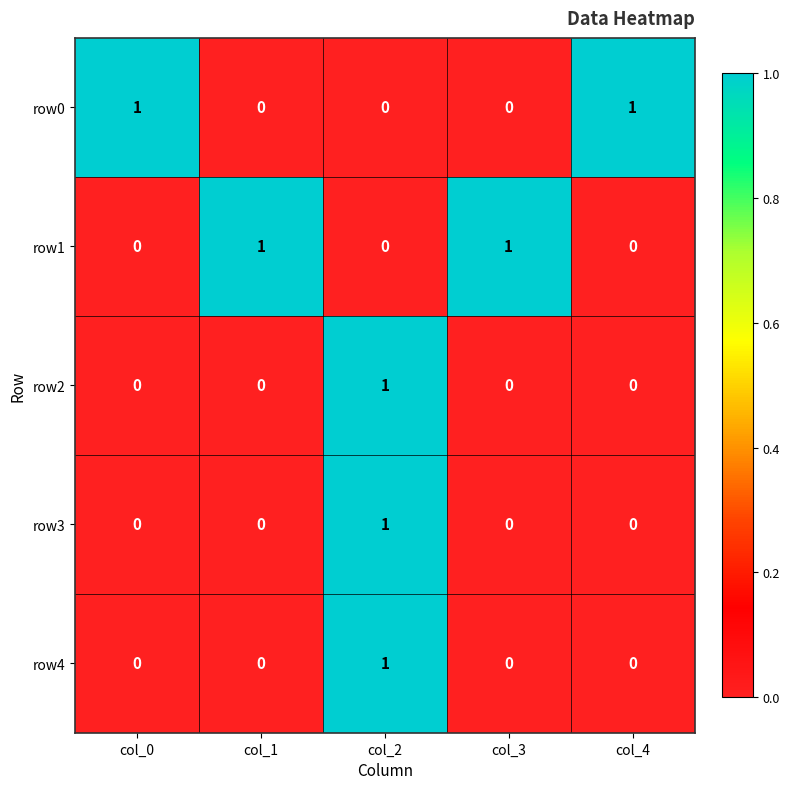

At which category is the sum across all series the highest?

col_2